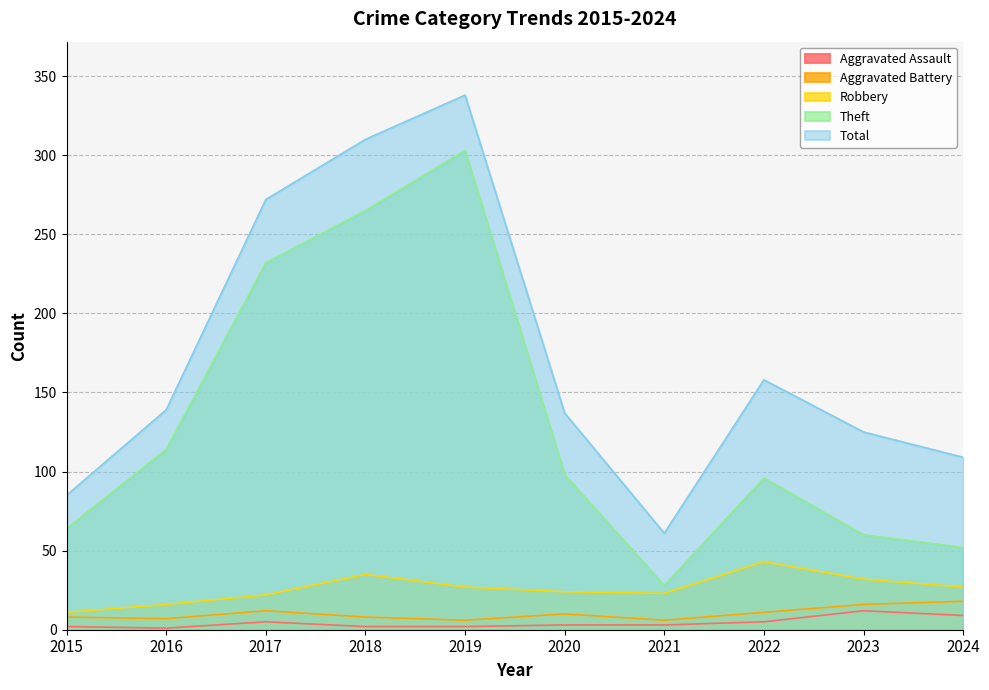

True or false: Theft and Aggravated Battery cross at least once.

False